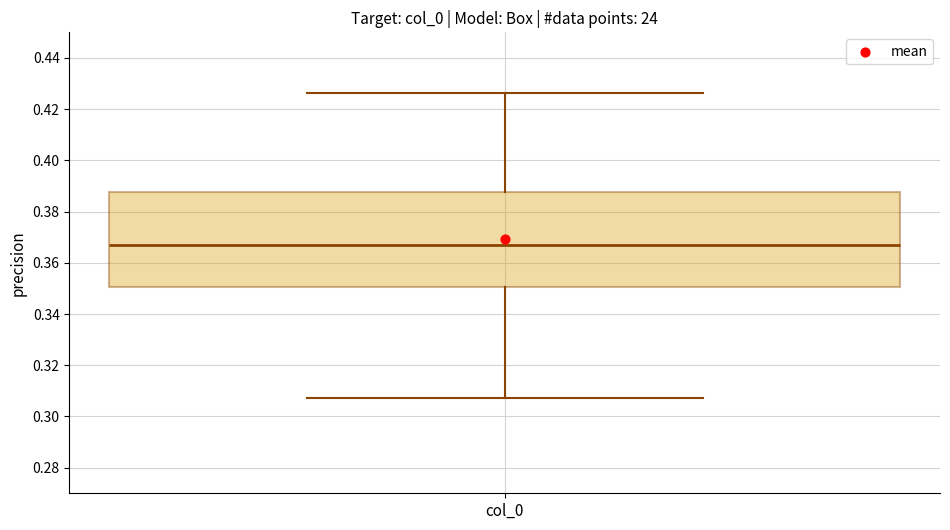

Transcribe this box plot: give where the median line is, the range the box spans, and where the two whiskers end, as read against the y-axis. The values are not printed on the chart, so give them approximately, as read against the axis.

median 0.366, box 0.350 to 0.388, whiskers 0.308 to 0.426